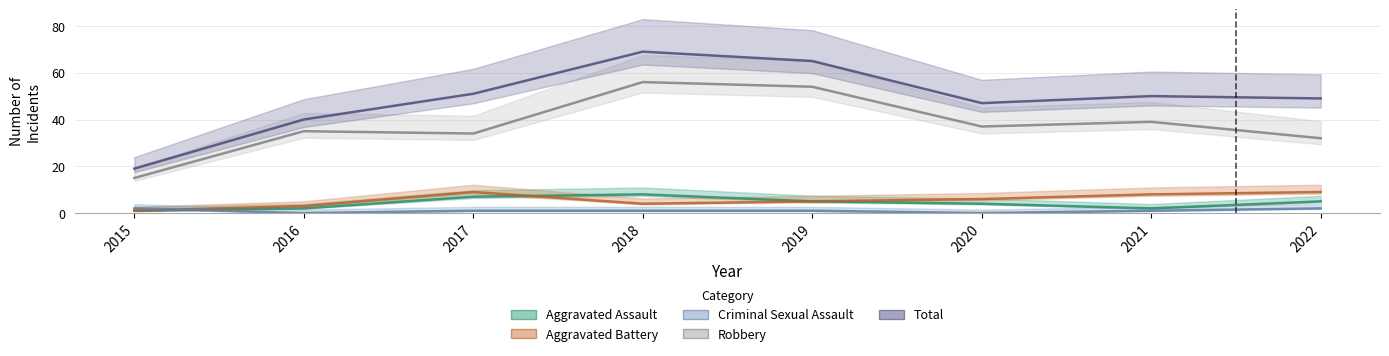

Rank the series at 2020 from highest to lowest value.

Total, Robbery, Aggravated Battery, Aggravated Assault, Criminal Sexual Assault